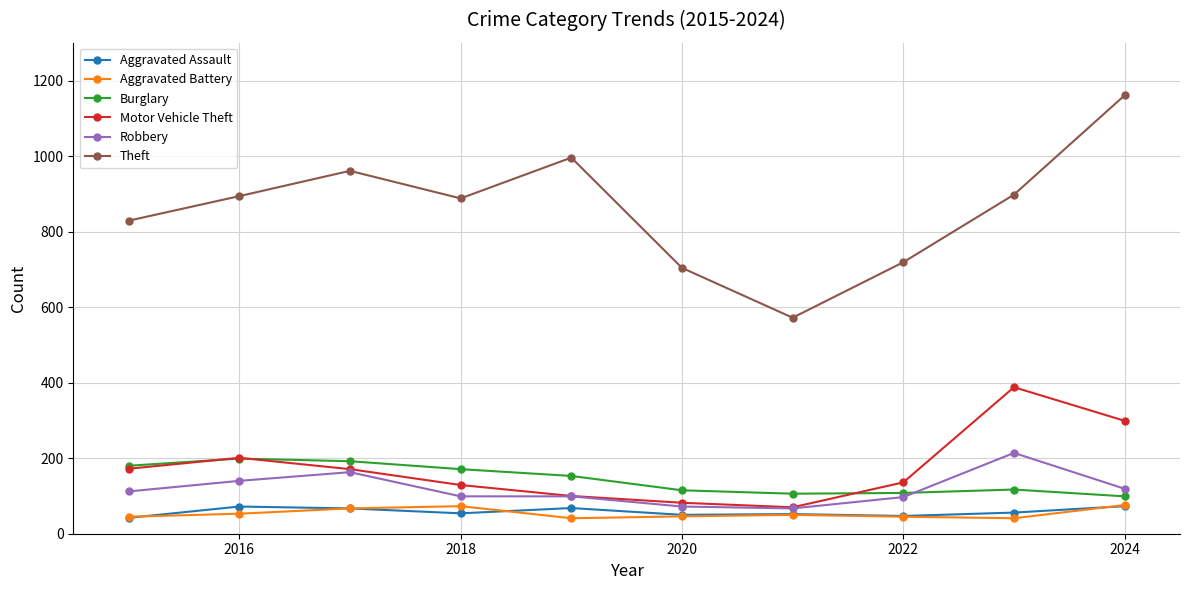

True or false: Aggravated Battery has more than 1 interior local peaks.

True